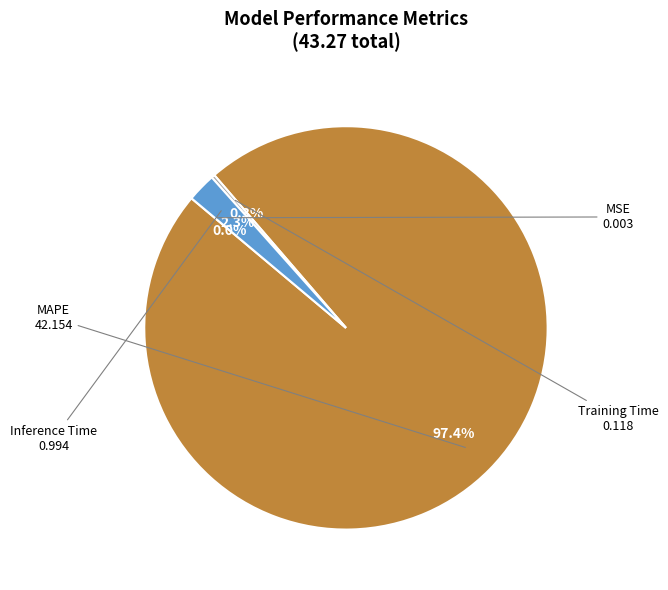

How much of the chart is everything except Inference Time?

97.7%